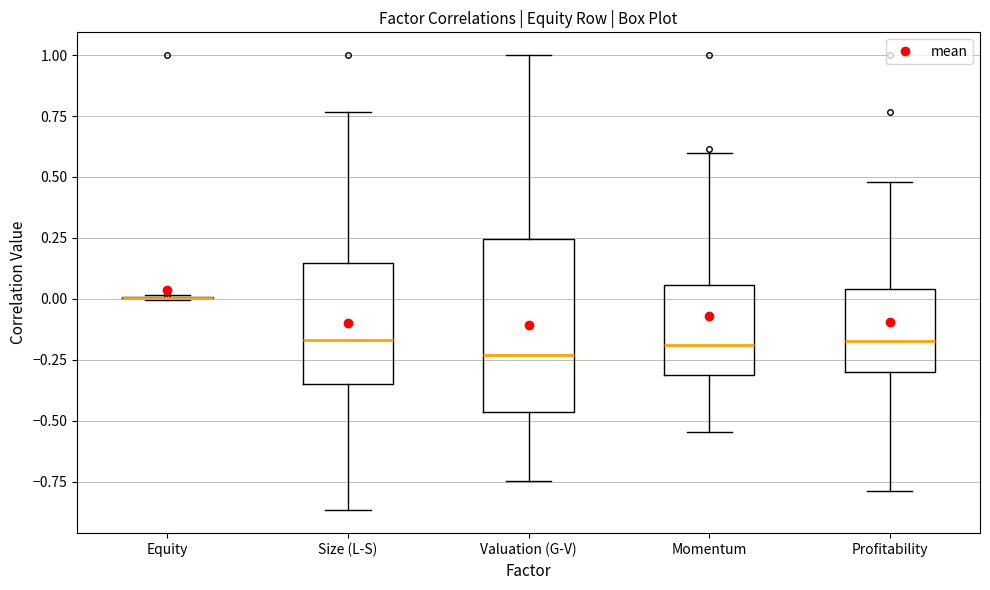

Reading left to right, read every box against the y-axis: the position of its median line, the range the box covers, and the ends of its whiskers. The values are not printed on the chart, so give them approximately, as read against the axis.

Equity: box collapsed to a line at 0.00, whiskers 0.00 to 0.00
Size (L-S): median -0.15, box -0.35 to 0.15, whiskers -0.85 to 0.75
Valuation (G-V): median -0.25, box -0.45 to 0.25, whiskers -0.75 to 1.00
Momentum: median -0.20, box -0.30 to 0.05, whiskers -0.55 to 0.60
Profitability: median -0.15, box -0.30 to 0.05, whiskers -0.80 to 0.50